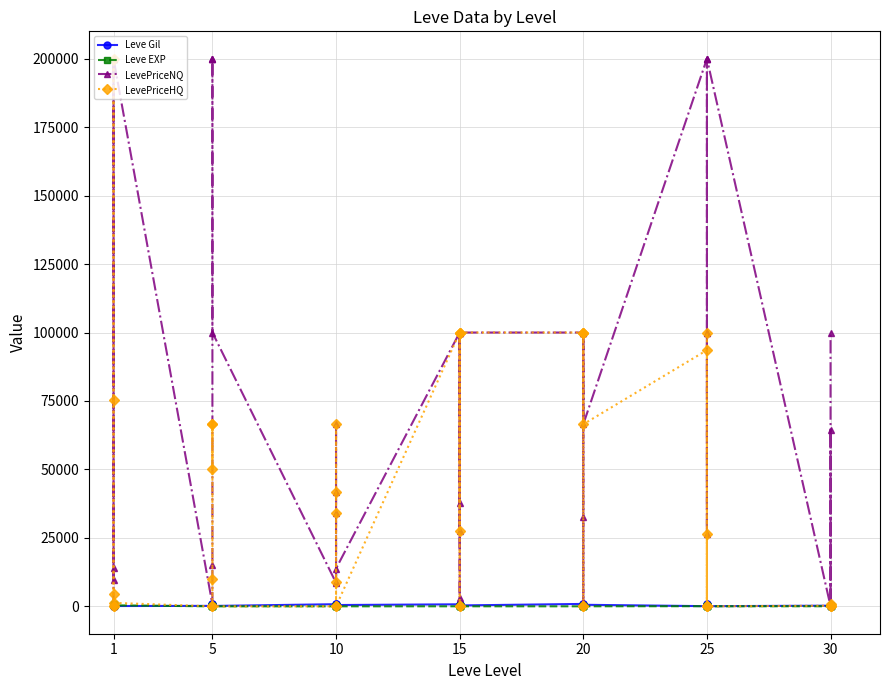

The value of Leve EXP at 15 is 28.4. True or false?

False